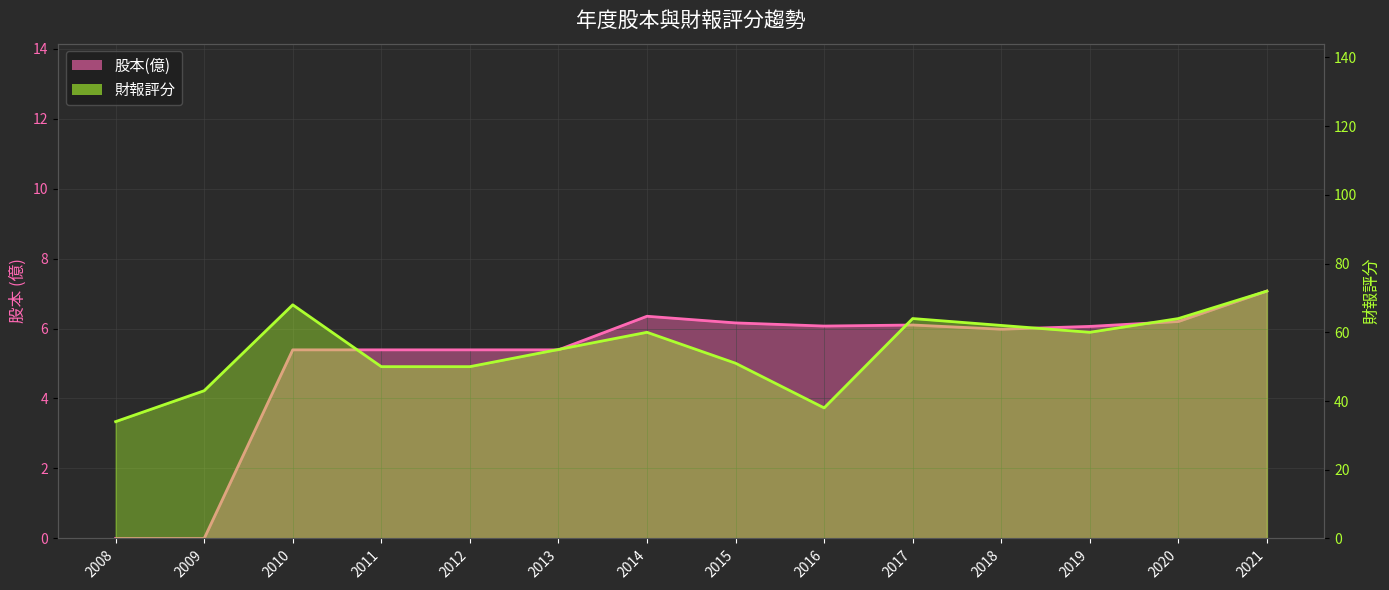

What is the sum of all 財報評分 values?

771.0